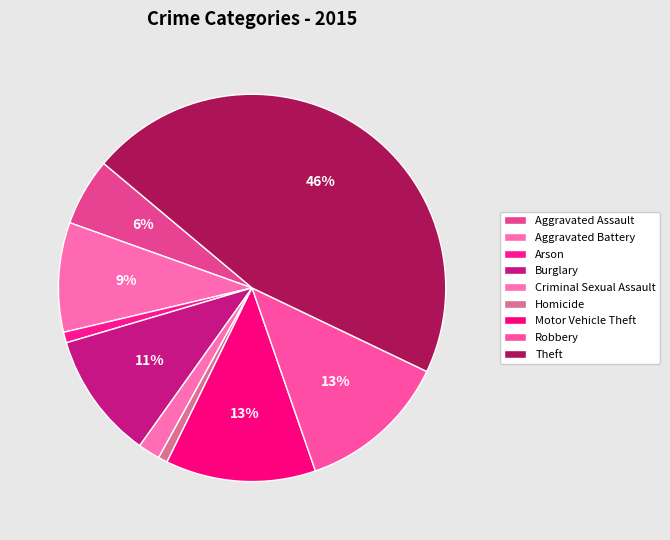

How many slices are in this pie chart?

9